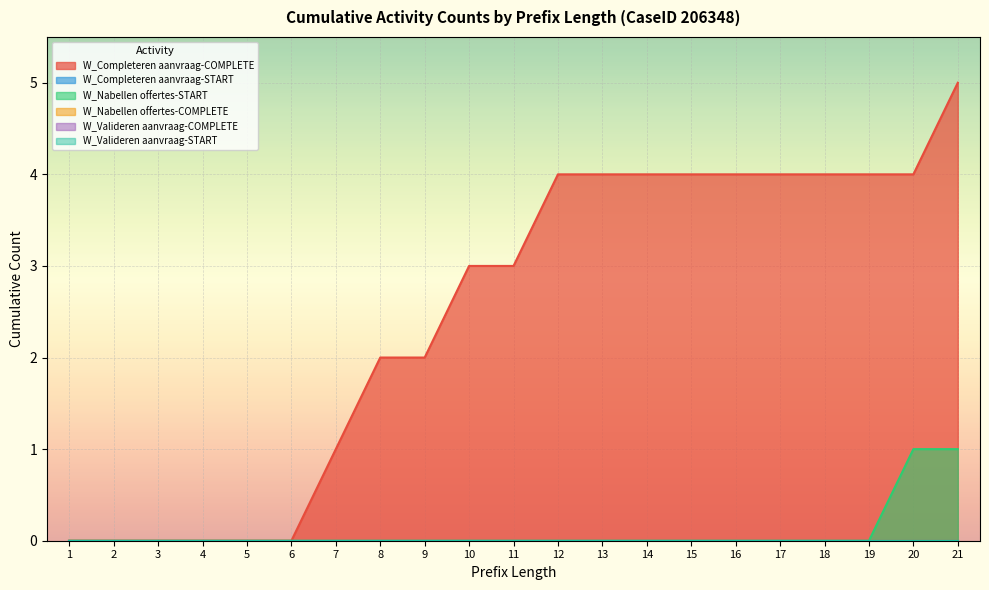

At which label is W_Nabellen offertes-START closest to 0?

1